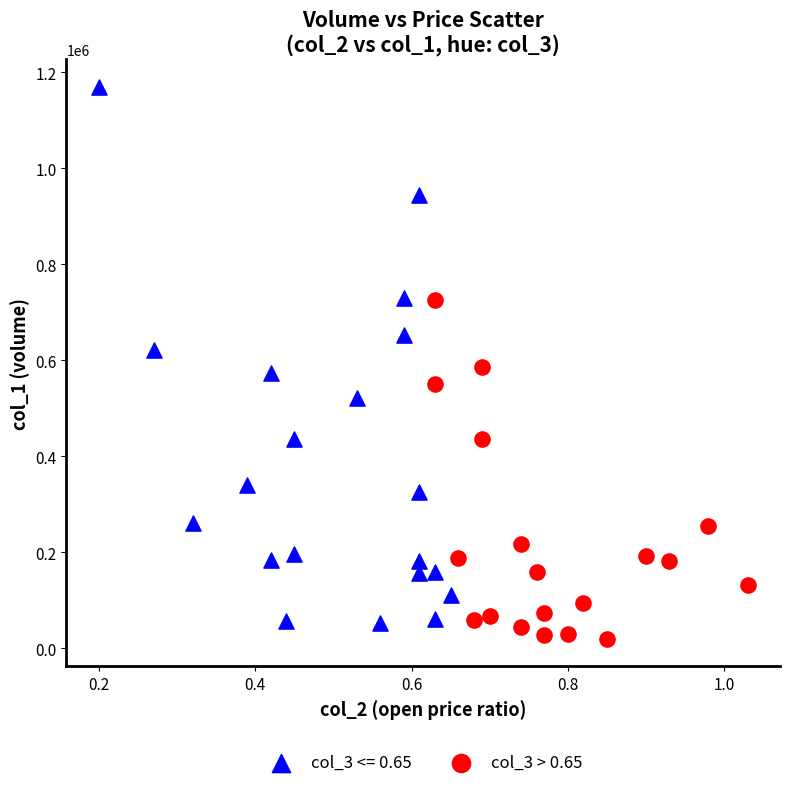

Which series has the widest spread of Y values?

col_3 <= 0.65